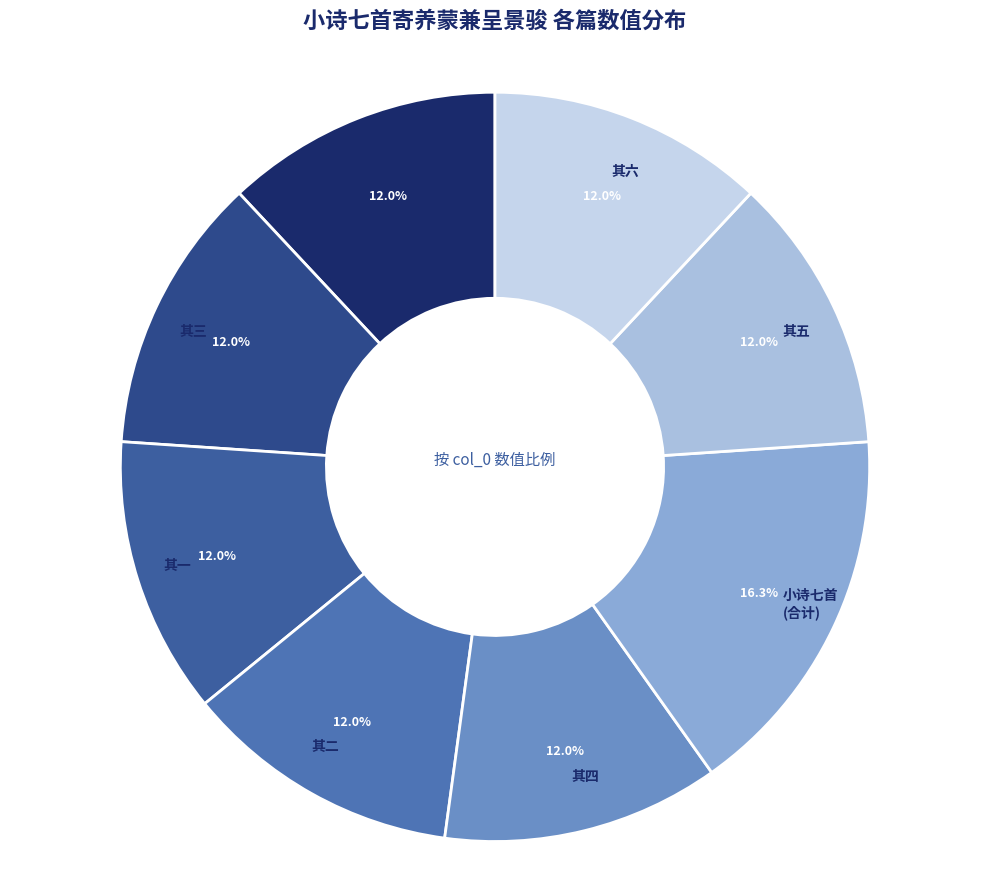

Approximately how many times larger is the value at 其五 compared to 小诗七首 (合计)?

0.7